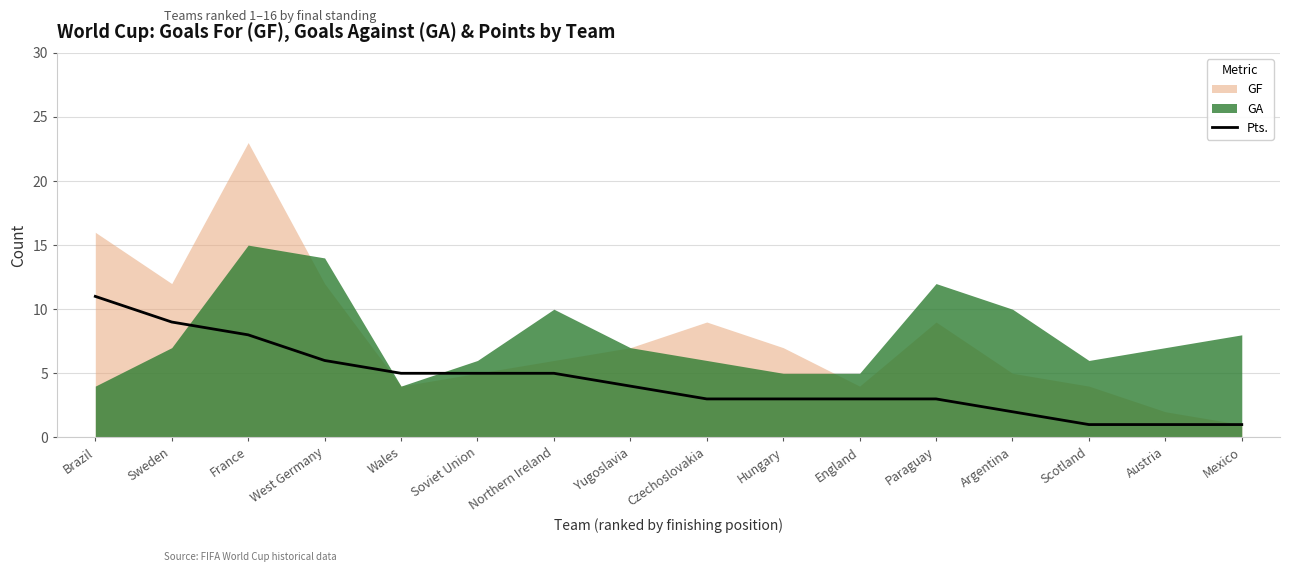

Which has a higher value, France or Austria?

France